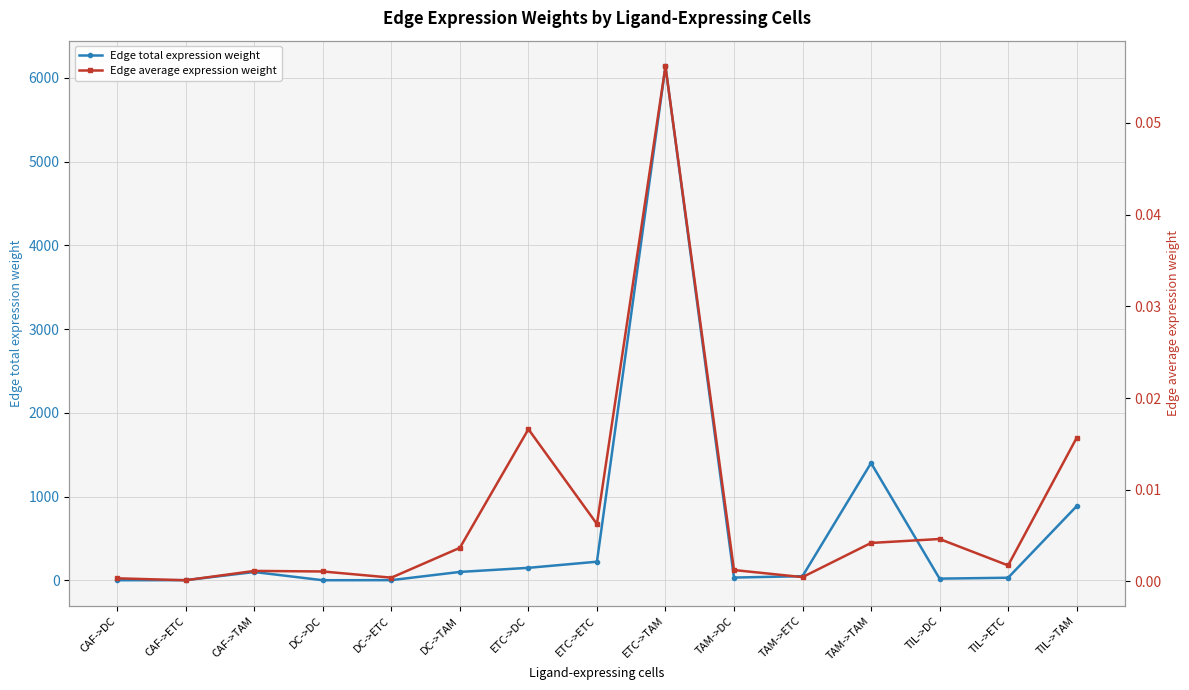

Between CAF->DC and TIL->DC, which series saw the biggest shift?

Edge total expression weight